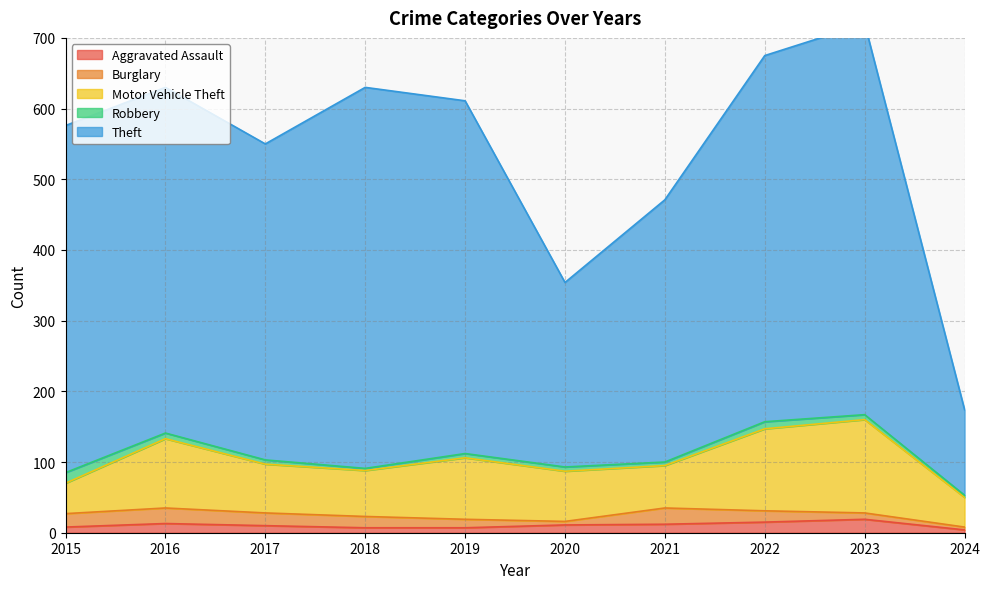

What is the value of the Aggravated Assault point at the 2nd from the left?

13